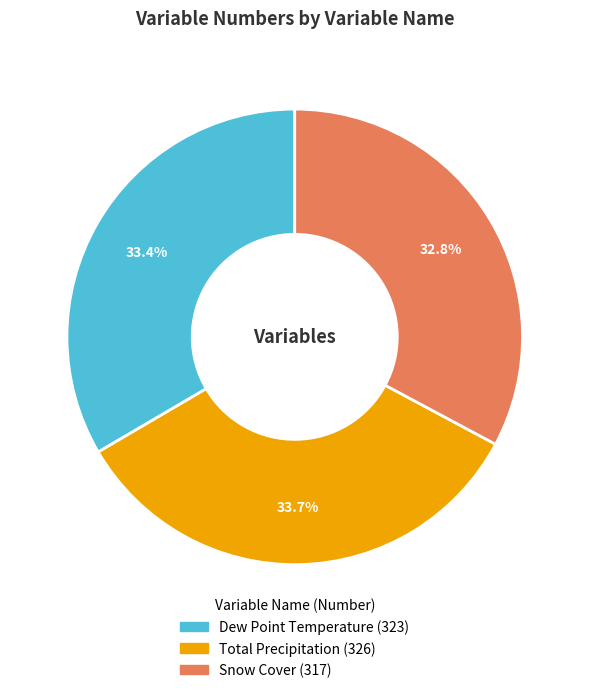

Count the number of slices in the pie.

3